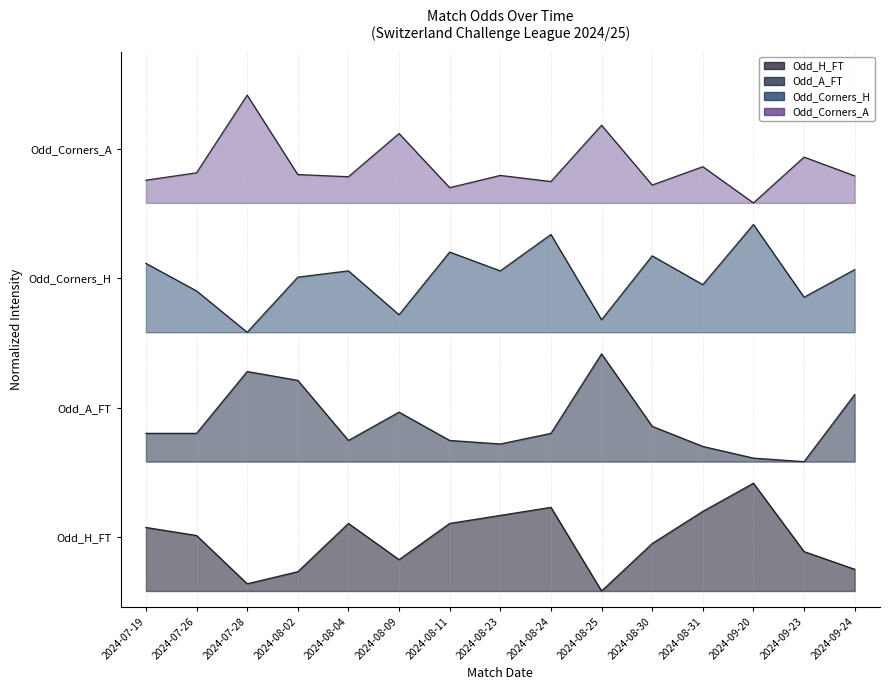

Where is the first local minimum for Odd_H_FT?

2024-07-28